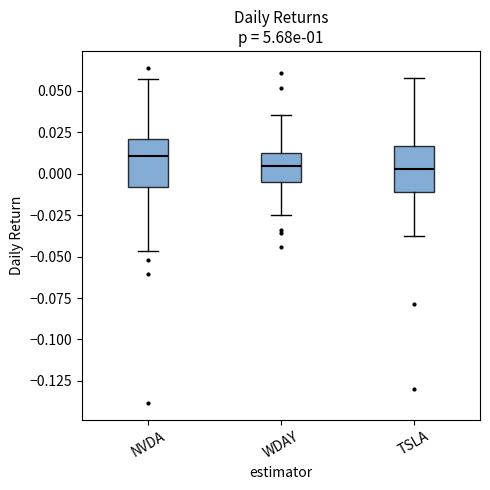

Where does the lower whisker of the box for TSLA end on the y-axis? The values are not printed on the chart, so give them approximately, as read against the axis.

-0.040